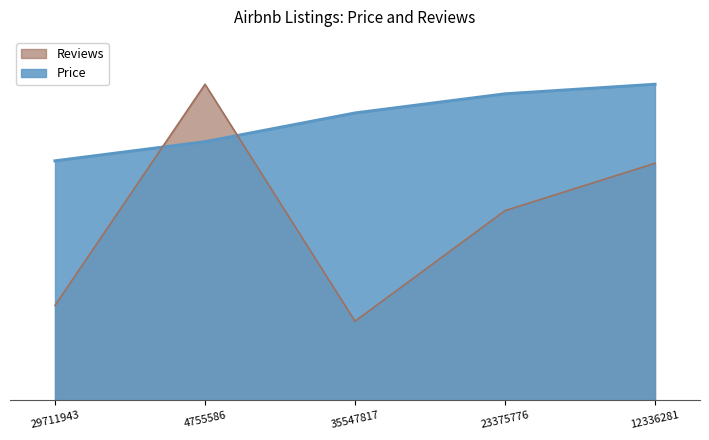

List the series in order of their peak value, lowest first.

Price, Reviews